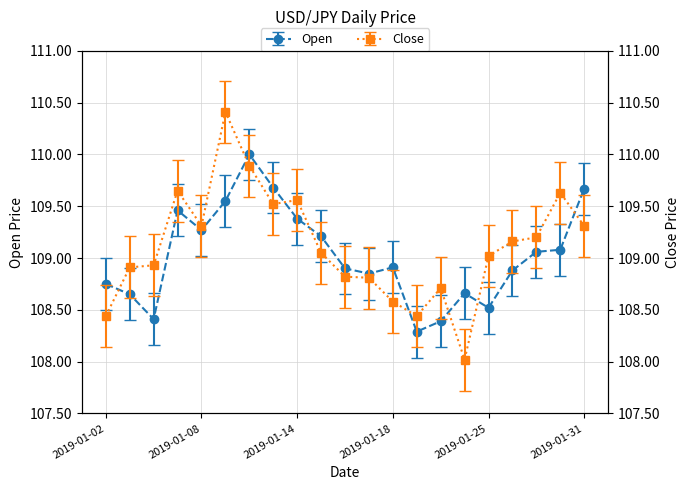

Where is the first local minimum for Close?

2019-01-08